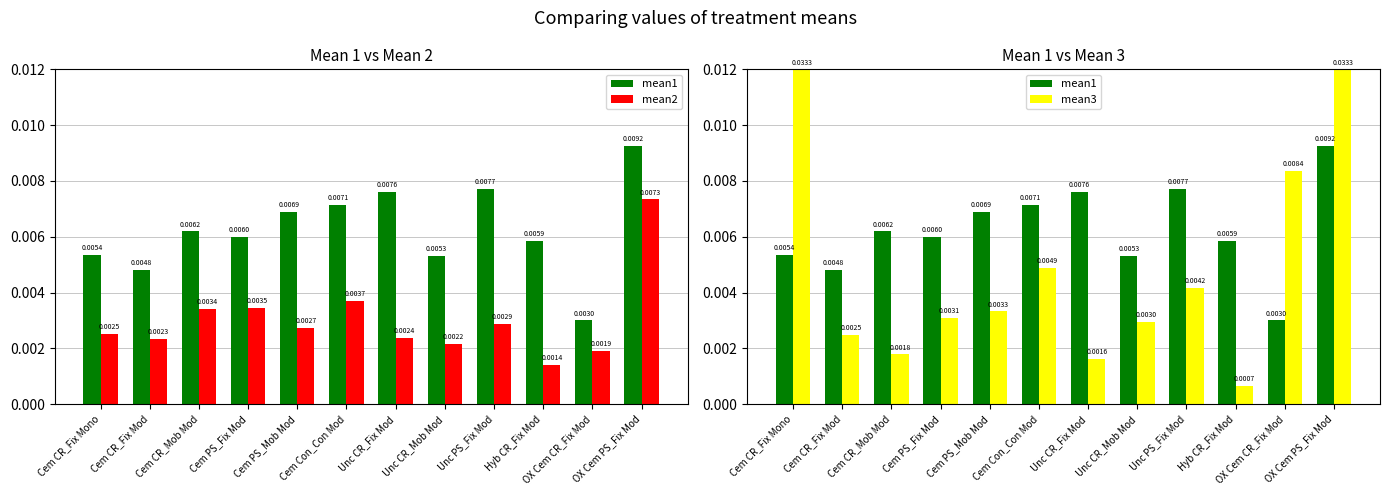

What is the label of the 2nd bar from the right?

OX Cem CR_Fix Mod